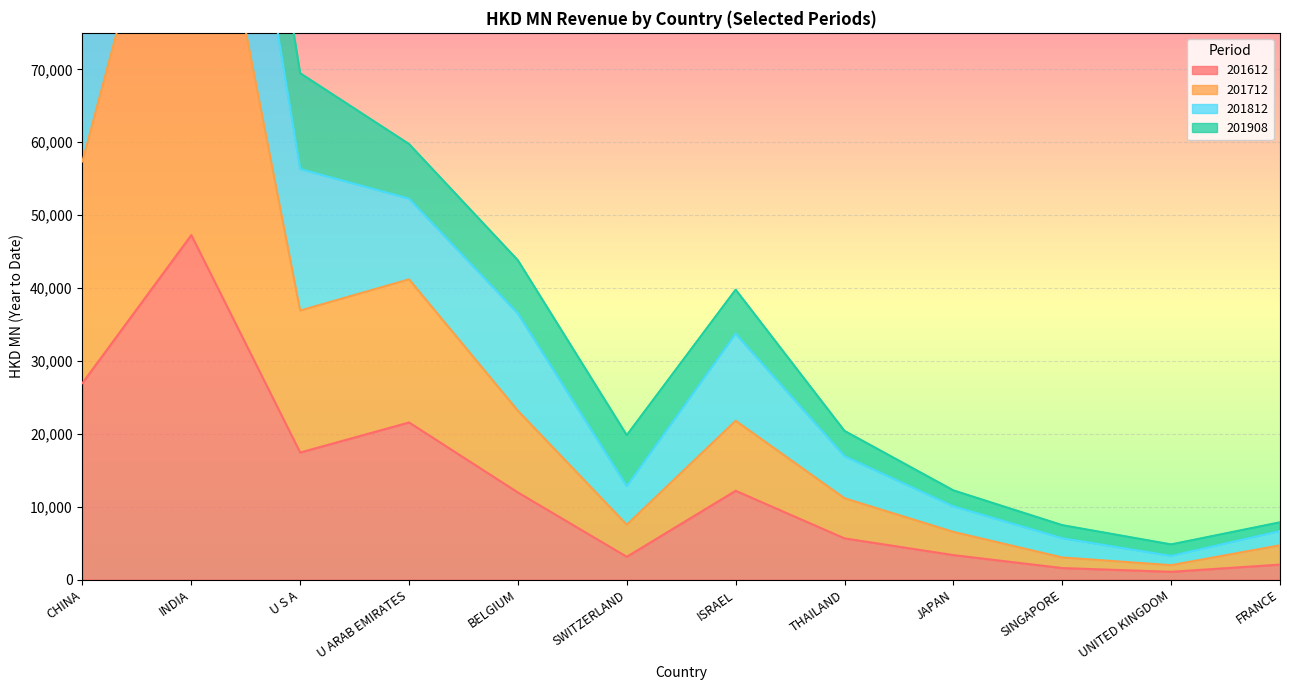

What is the difference between the maximum and minimum values in the 201712 series?

111542.1